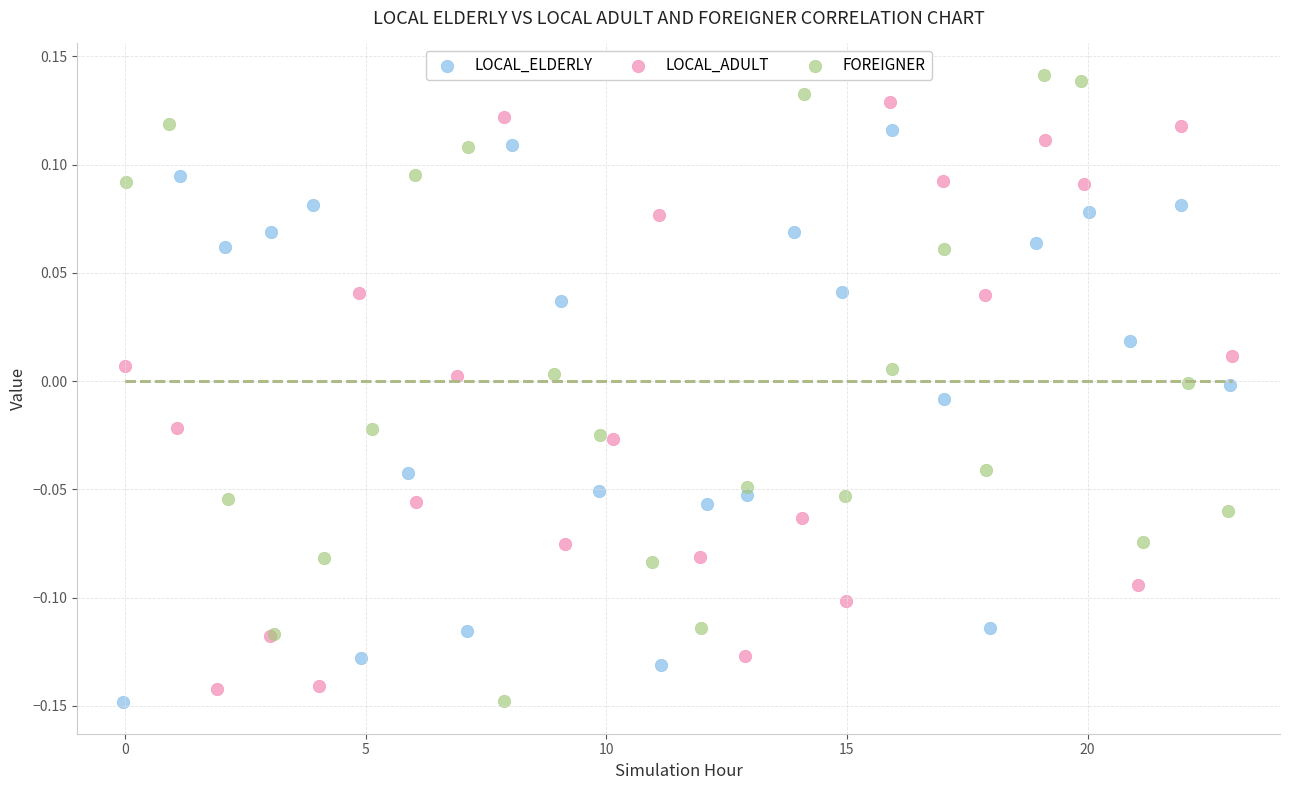

Which series has the widest spread of Y values?

FOREIGNER